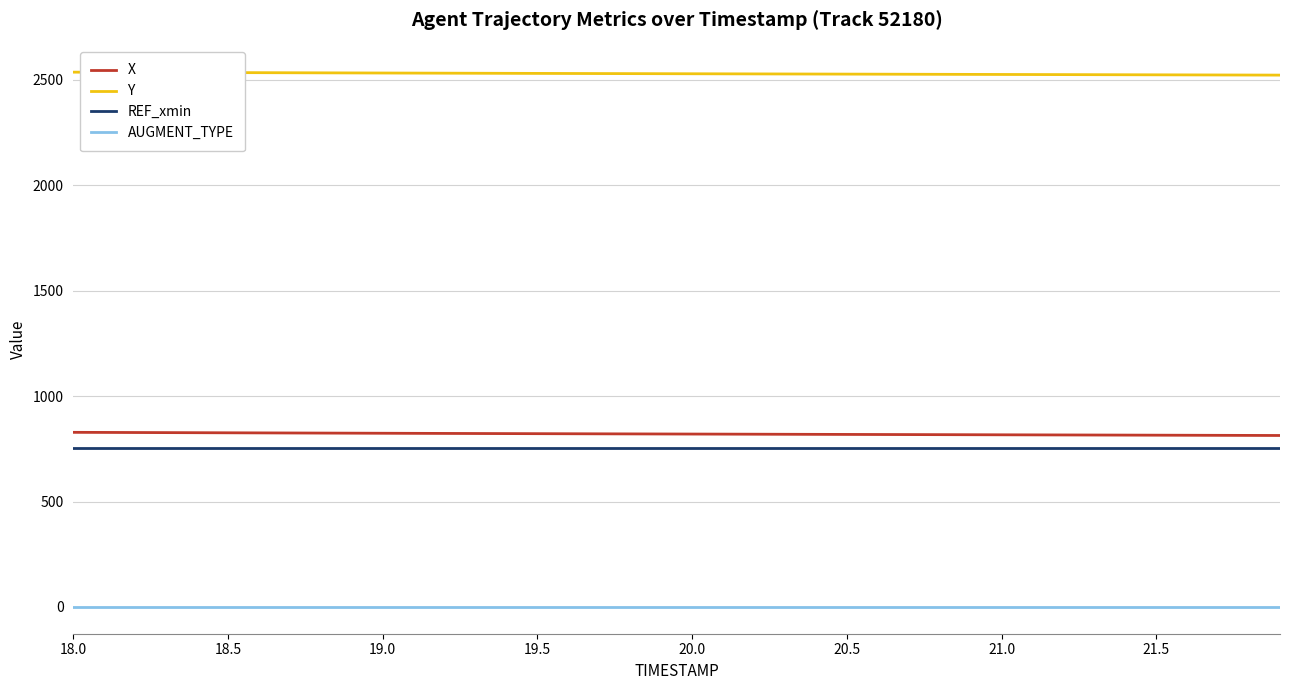

Which series has the largest total across all categories?

Y